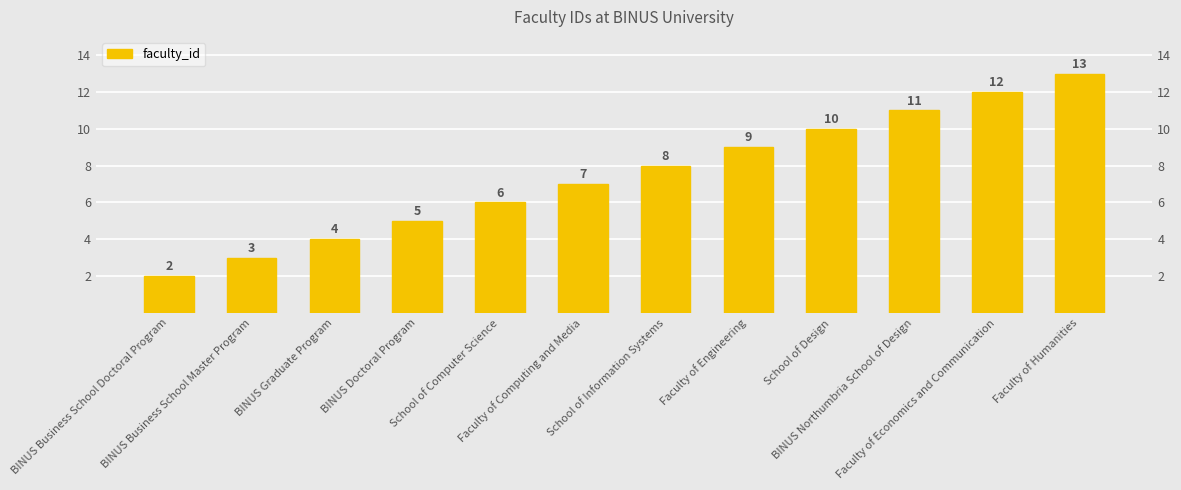

What is the ratio of the value at School of Computer Science to the value at Faculty of Computing and Media?

0.9